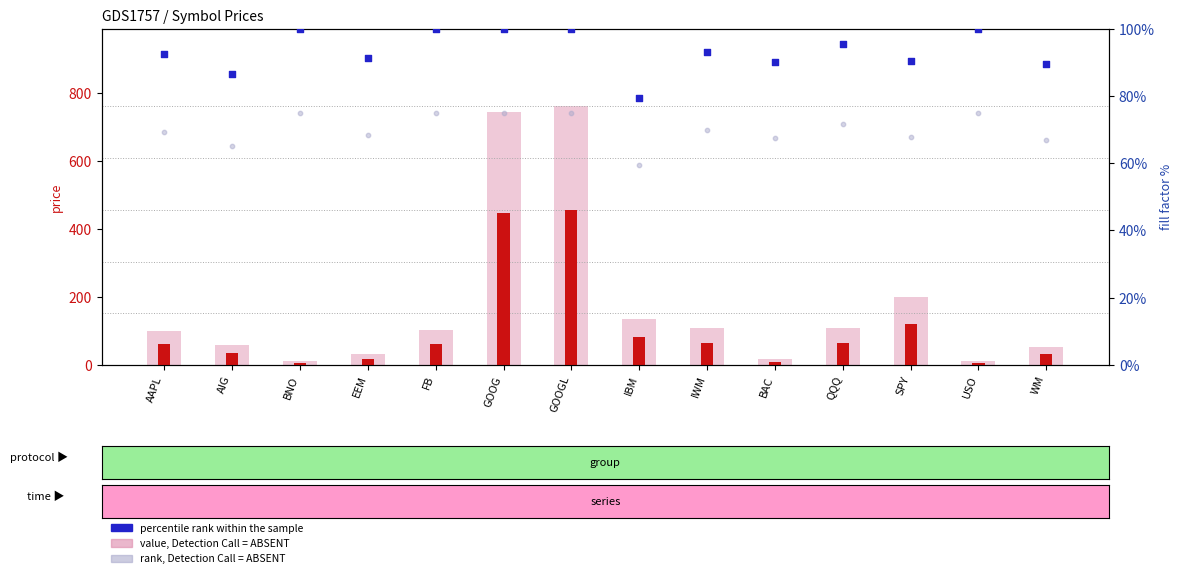

At how many categories does at least one series exceed 46?

14